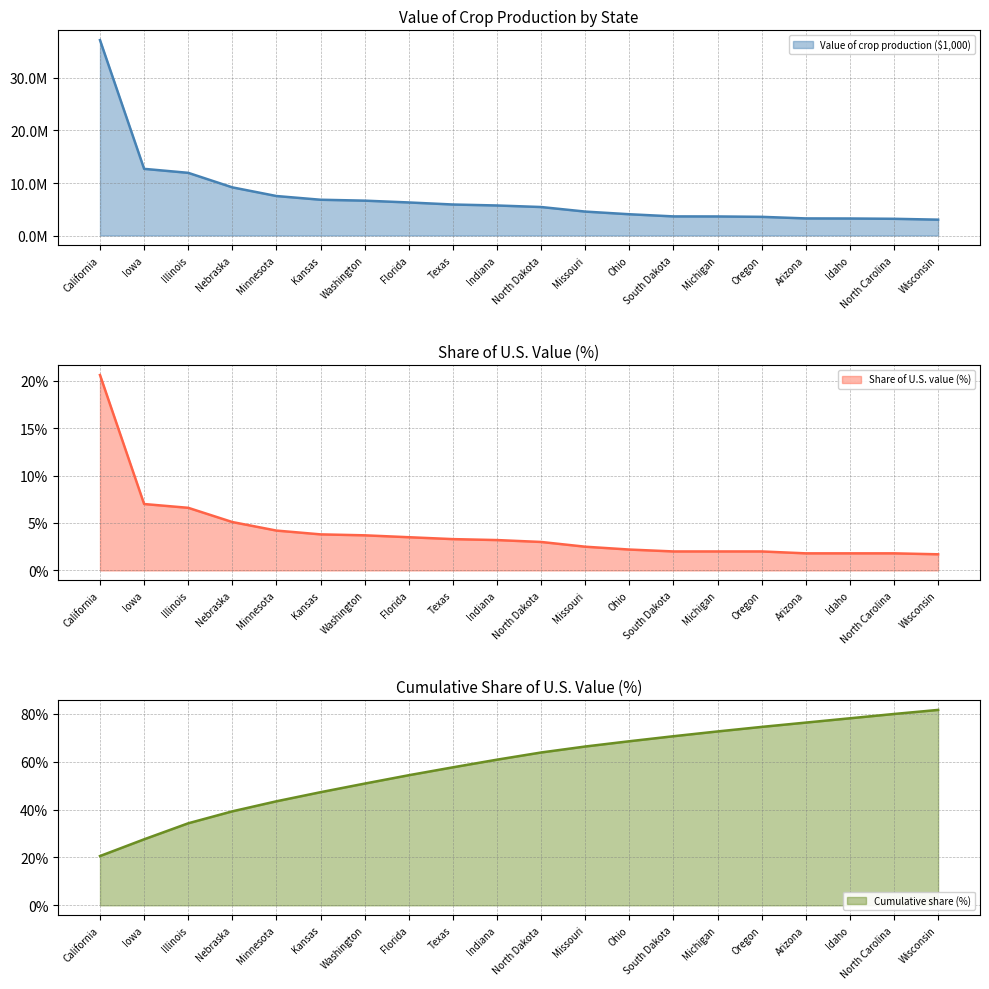

At which label does Value of crop production ($1,000) first exceed 5718311?

California